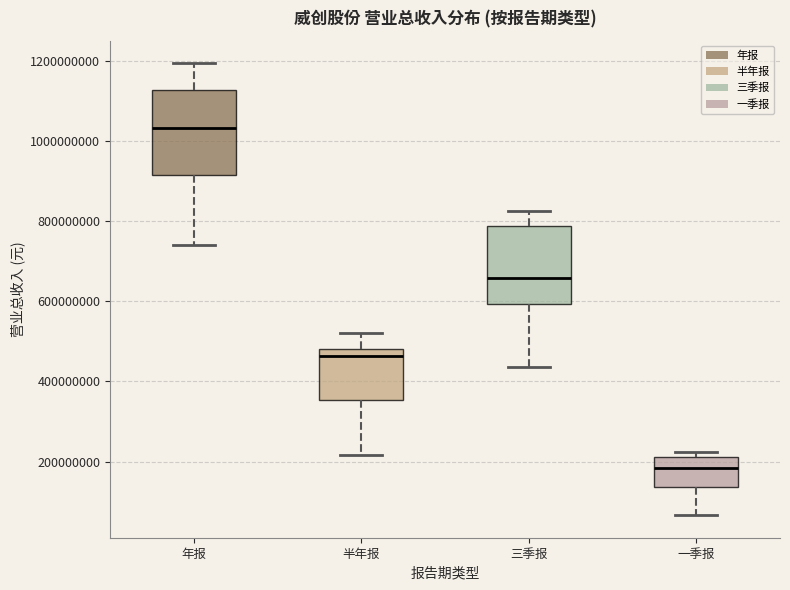

Reading left to right, read every box against the y-axis: the position of its median line, the range the box covers, and the ends of its whiskers. The values are not printed on the chart, so give them approximately, as read against the axis.

年报: median 1040000000, box 920000000 to 1120000000, whiskers 740000000 to 1200000000
半年报: median 460000000, box 360000000 to 480000000, whiskers 220000000 to 520000000
三季报: median 660000000, box 600000000 to 780000000, whiskers 440000000 to 820000000
一季报: median 180000000, box 140000000 to 220000000, whiskers 60000000 to 220000000 (just above the box's upper edge)